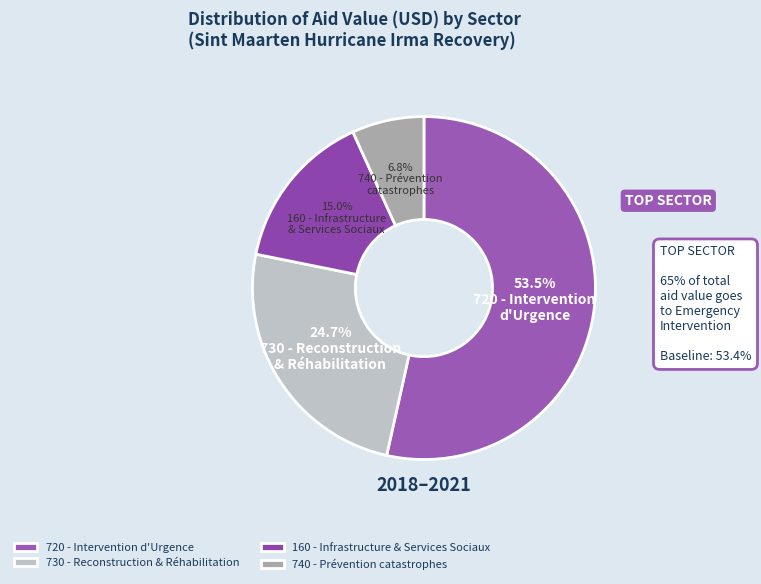

To the nearest percent, what is the average slice percentage?

25%